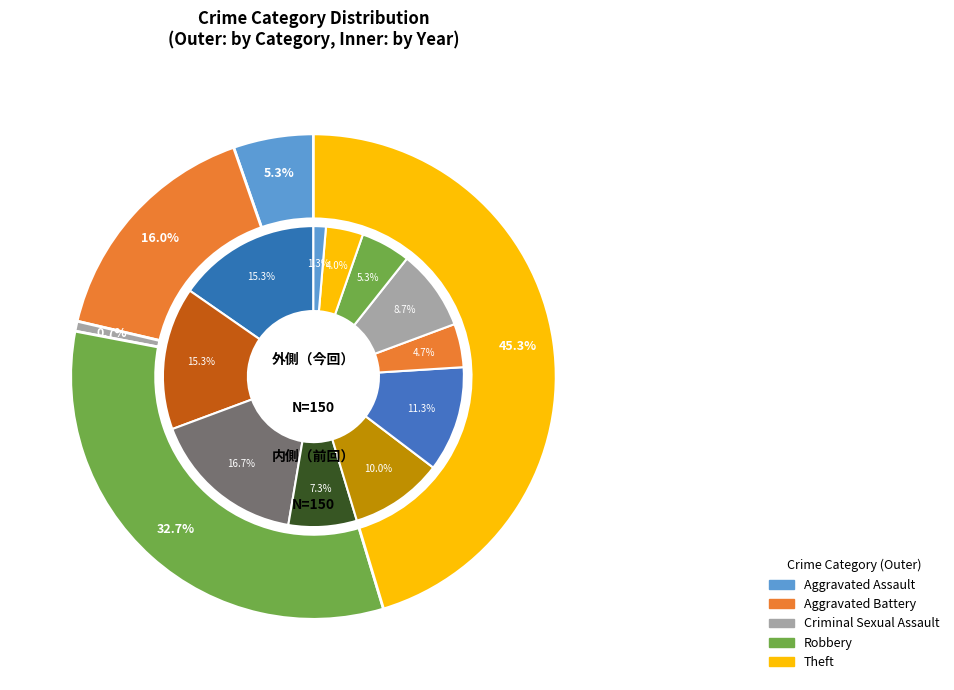

Count the number of slices in the pie.

11